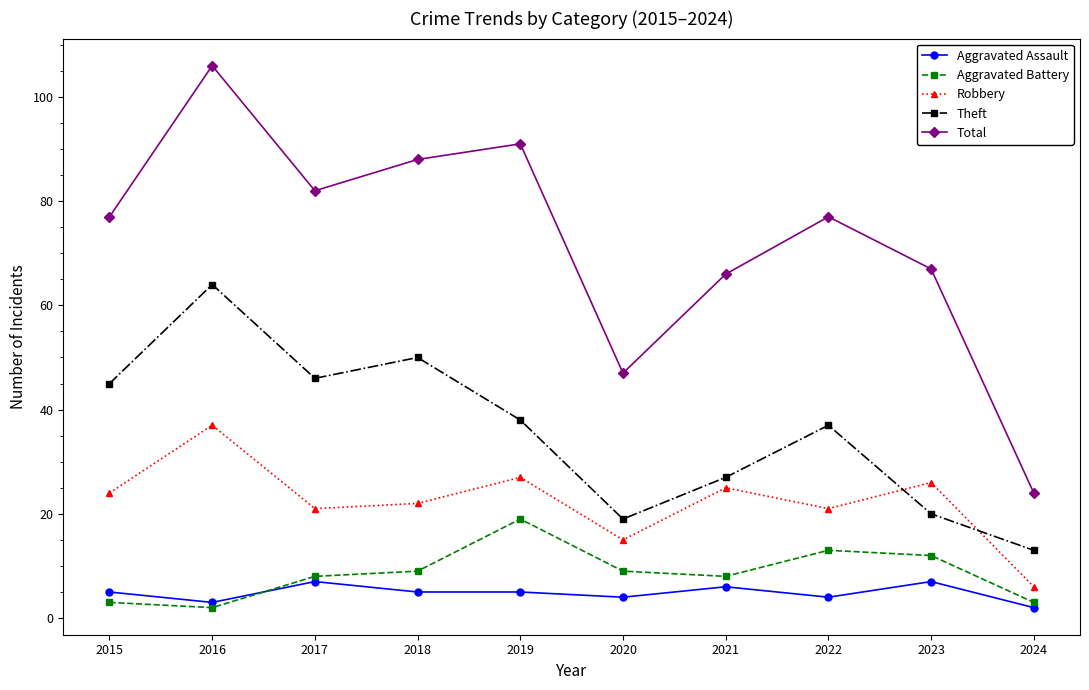

True or false: Aggravated Battery and Robbery intersect in this chart.

False